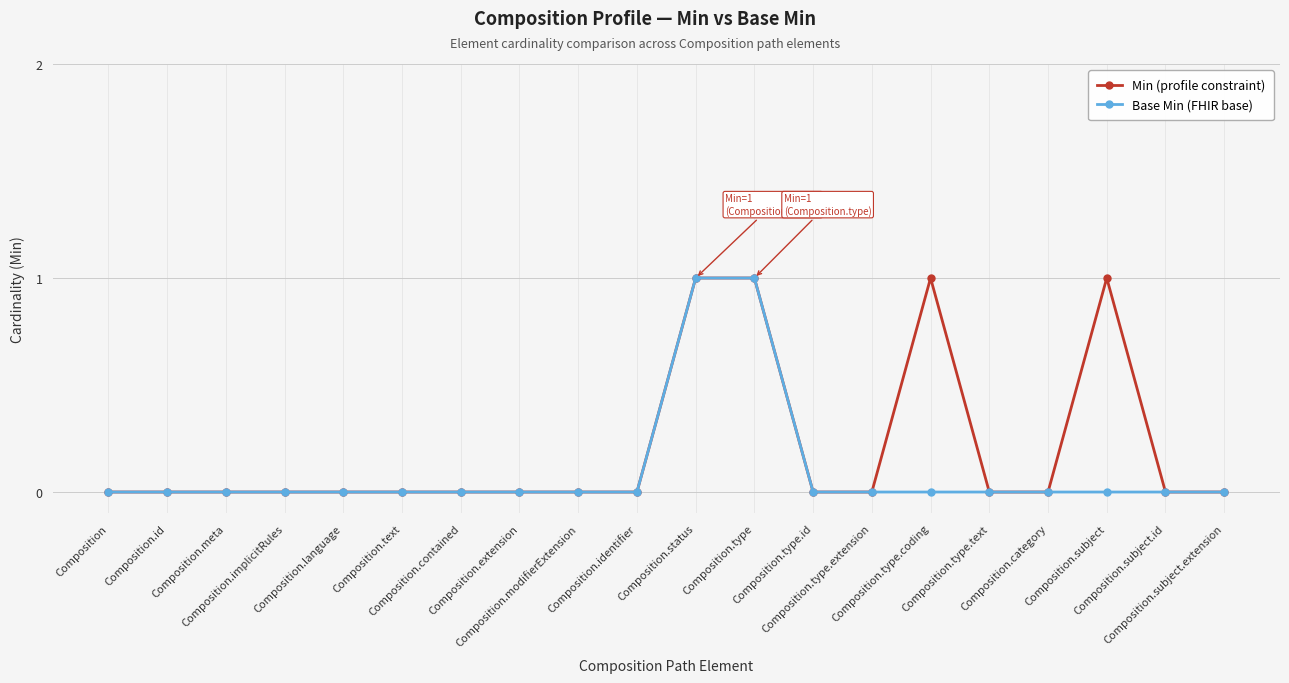

What position from the left is Composition.extension?

8